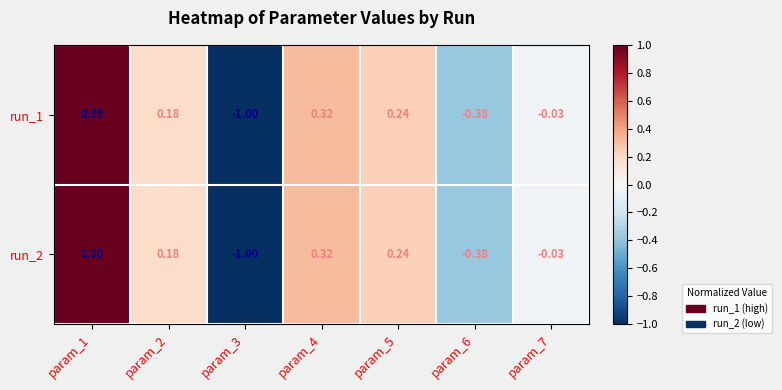

Is the value of run_1 at param_5 greater than the value of run_2 at param_1?

No